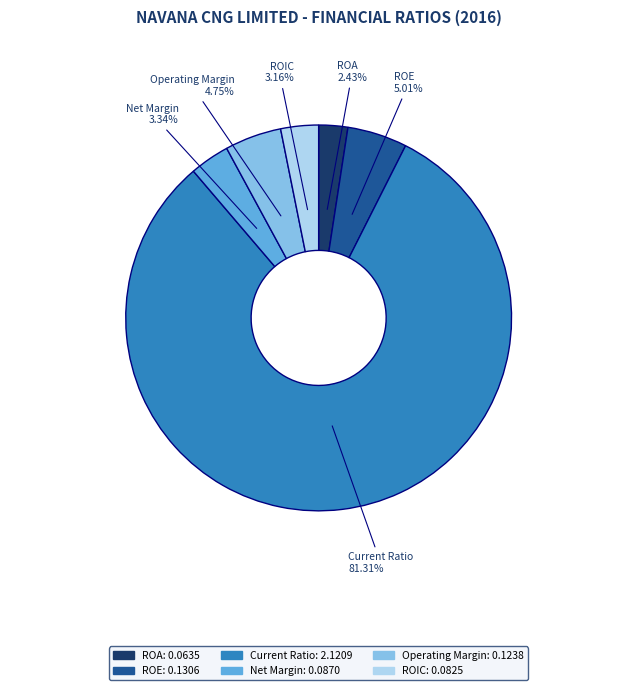

What percentage is NOT represented by ROA?

97.6%